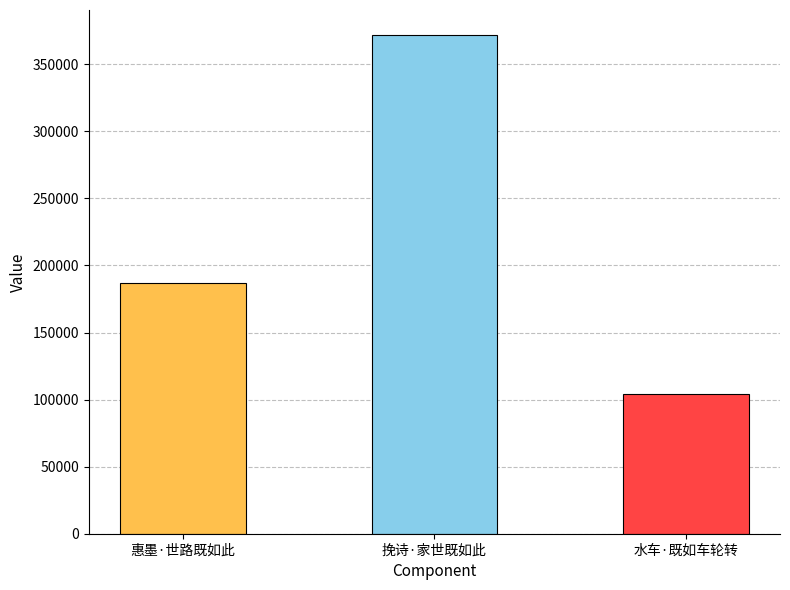

What is the minimum value shown in the chart?

103923